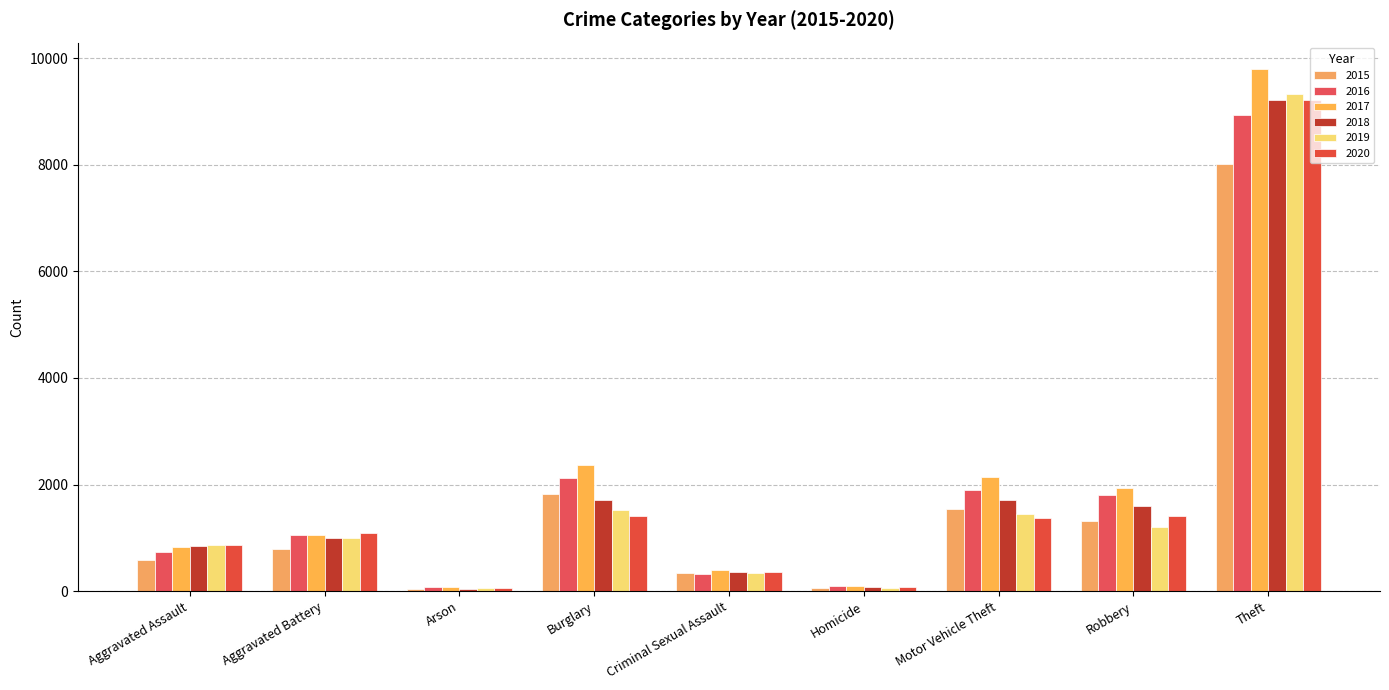

How many groups of bars are there?

9